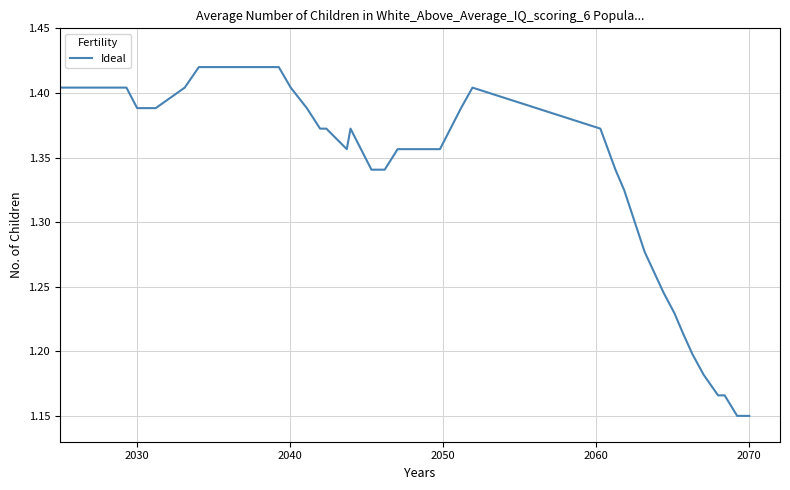

What is the difference between the maximum and minimum values?

0.3